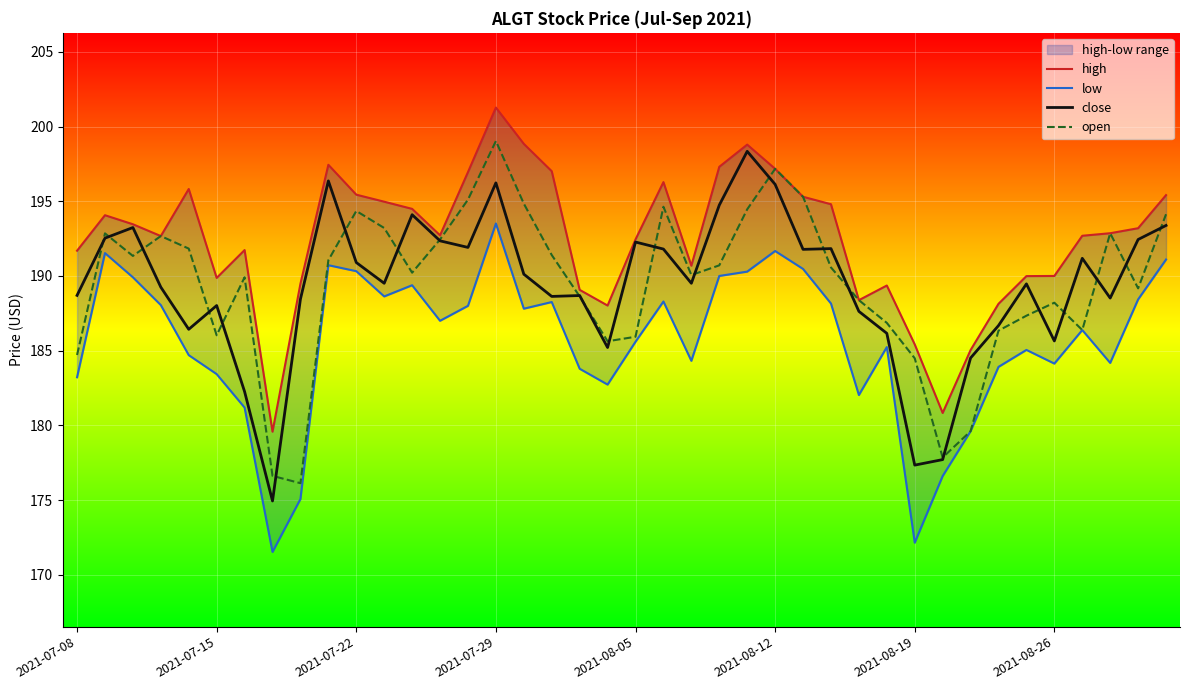

Is this an area chart (filled region under the line)?

No